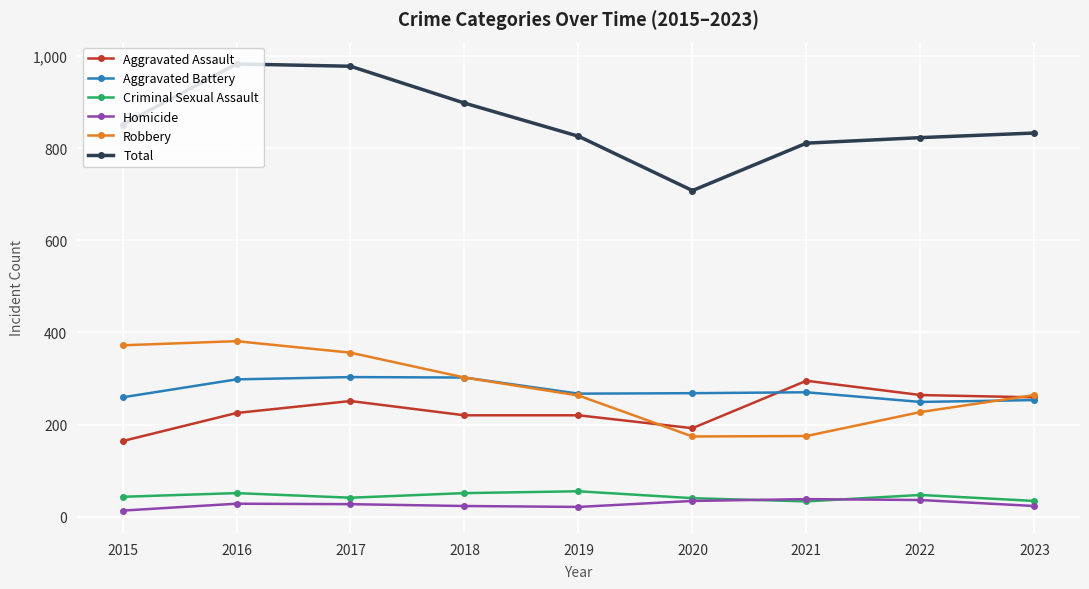

Between 2015 and 2022, which series saw the biggest shift?

Robbery